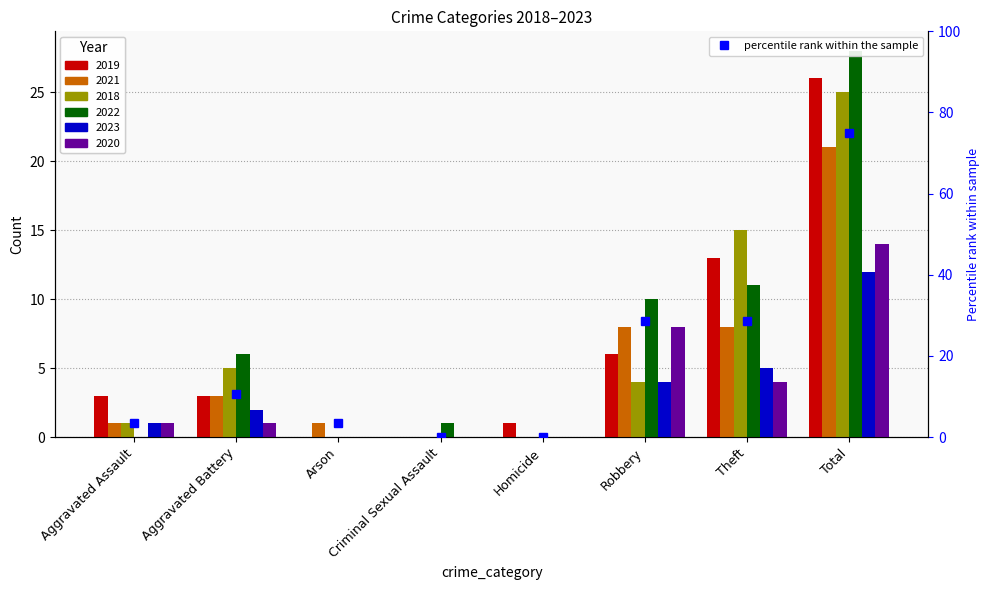

Which label corresponds to the smallest value in the chart?

Criminal Sexual Assault